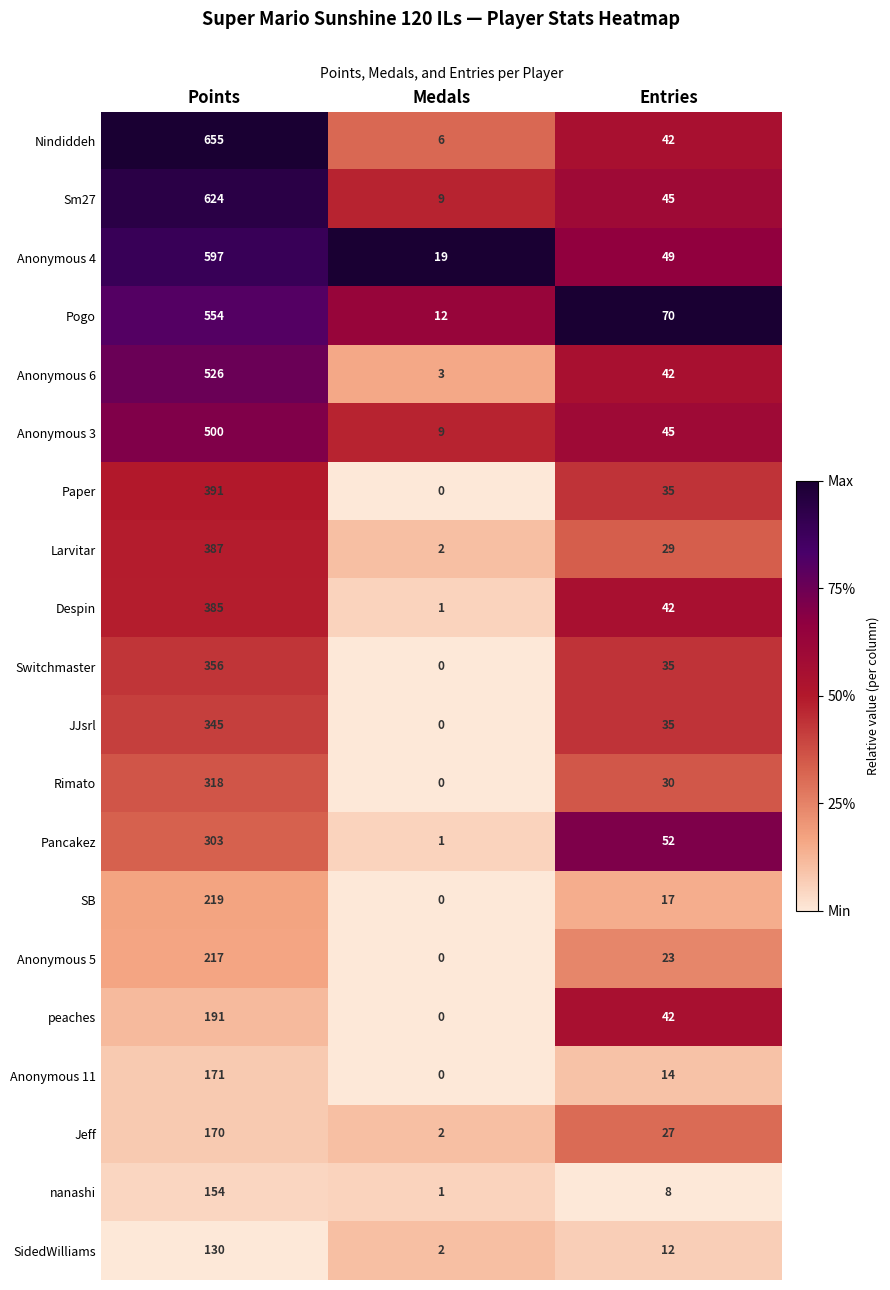

Which label corresponds to the smallest value in the chart?

Medals